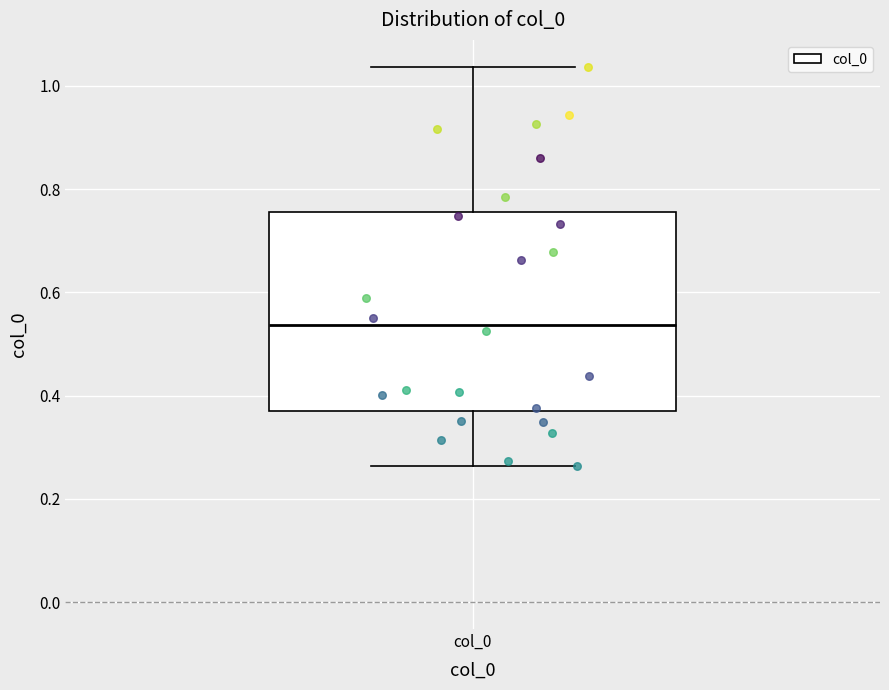

Transcribe this box plot: give where the median line is, the range the box spans, and where the two whiskers end, as read against the y-axis. The values are not printed on the chart, so give them approximately, as read against the axis.

median 0.54, box 0.36 to 0.76, whiskers 0.26 to 1.04